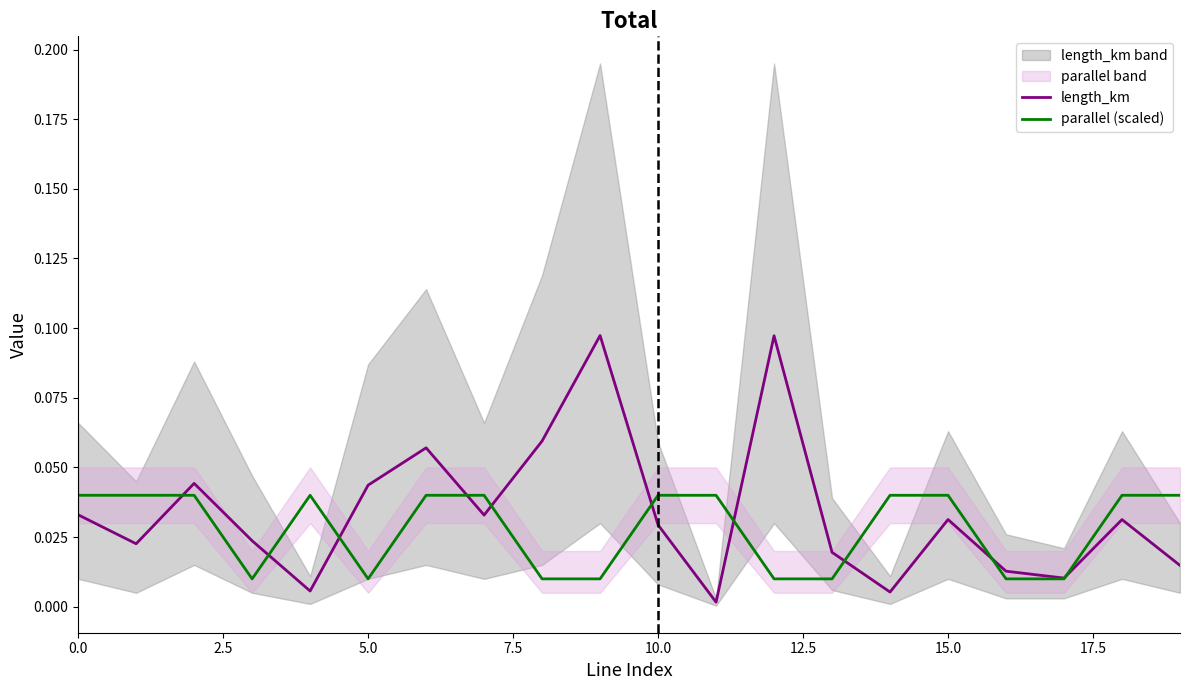

Which series ends up on top after the final intersection of length_km and parallel (scaled)?

parallel (scaled)